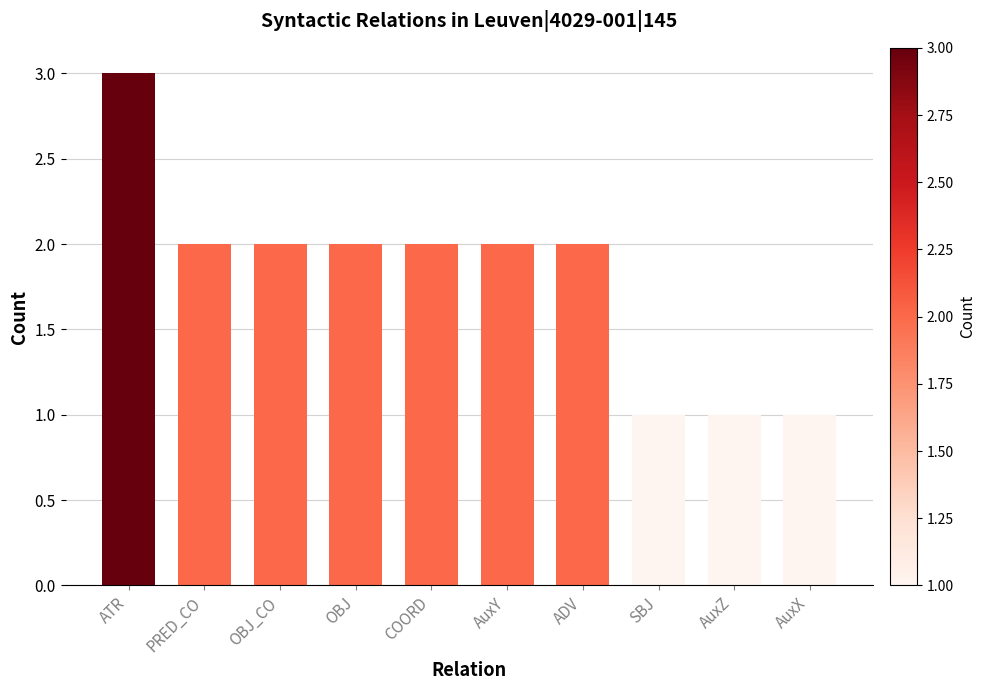

Reading left to right, list all the values displayed in this chart.

3	2	2	2	2	2	2	1	1	1